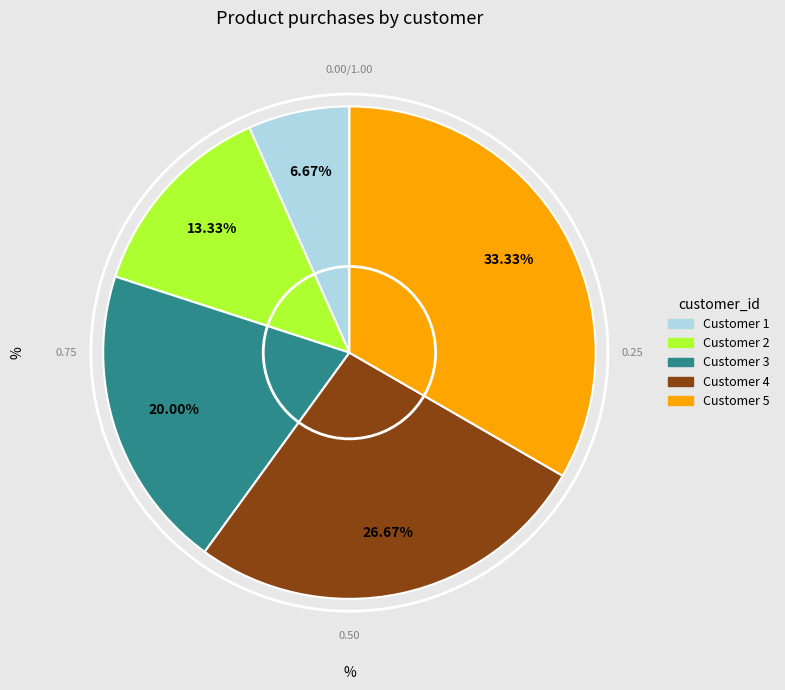

How many slices are in this pie chart?

5